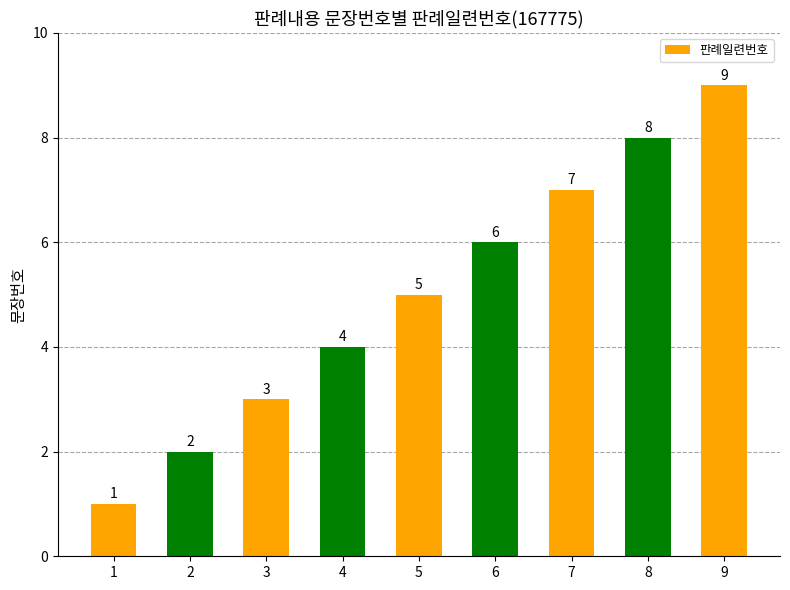

Are the bars grouped side by side (vs. stacked)?

No